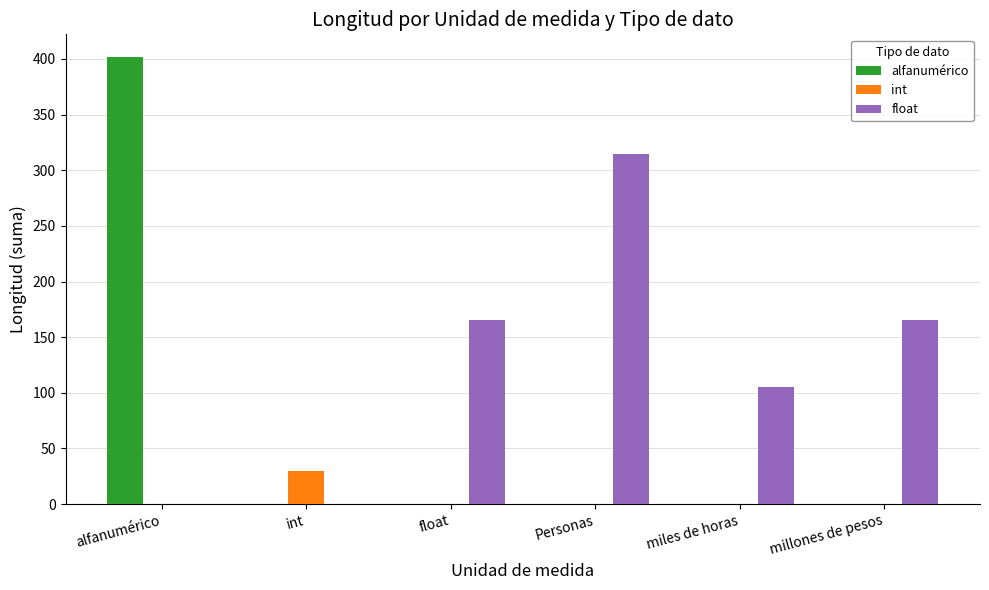

What is the sum of all float values?

750